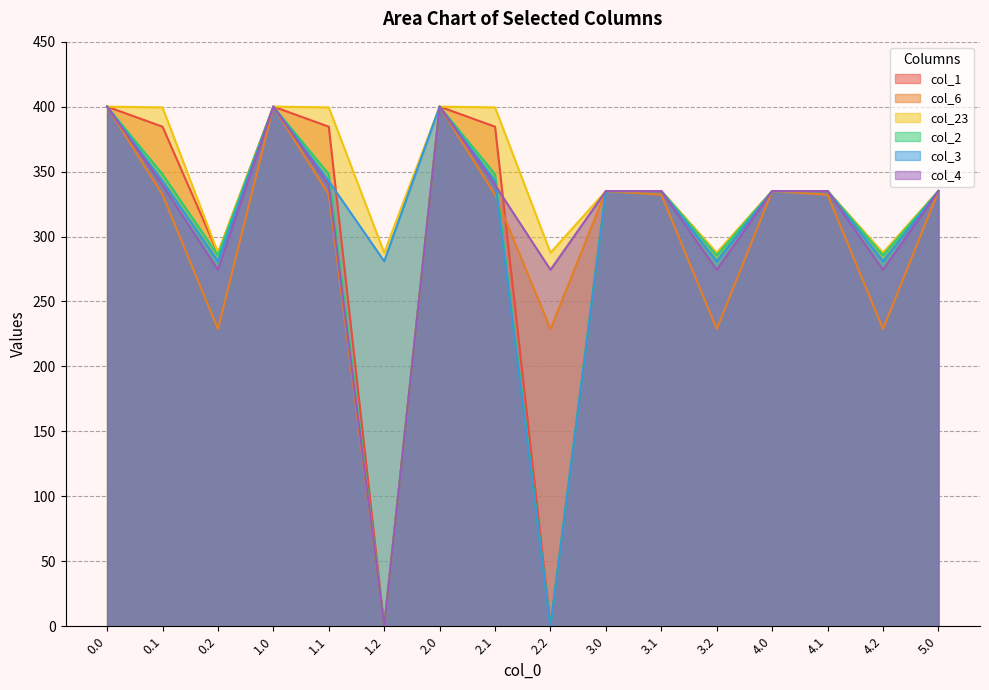

What is the maximum value shown in the chart?

400.0